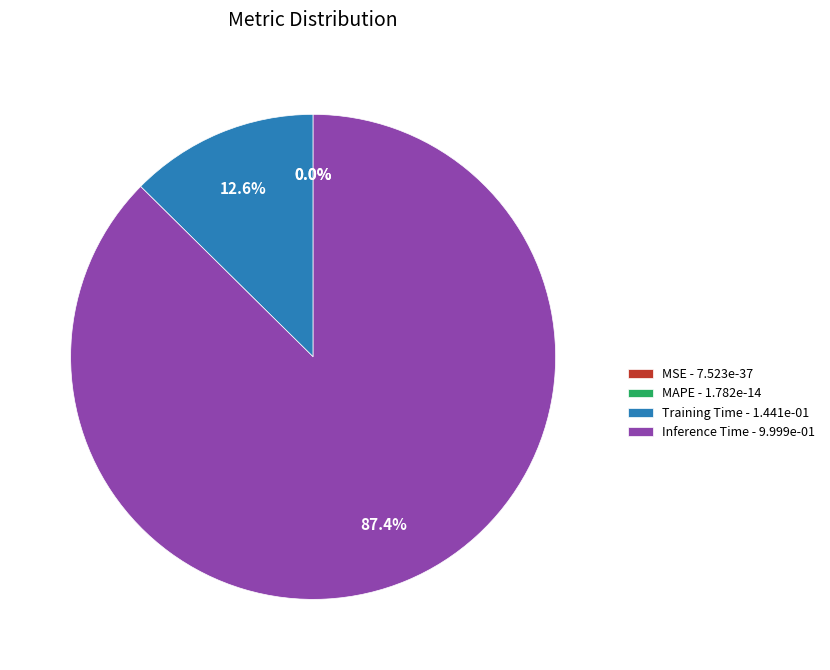

Does any single category account for the majority?

Yes